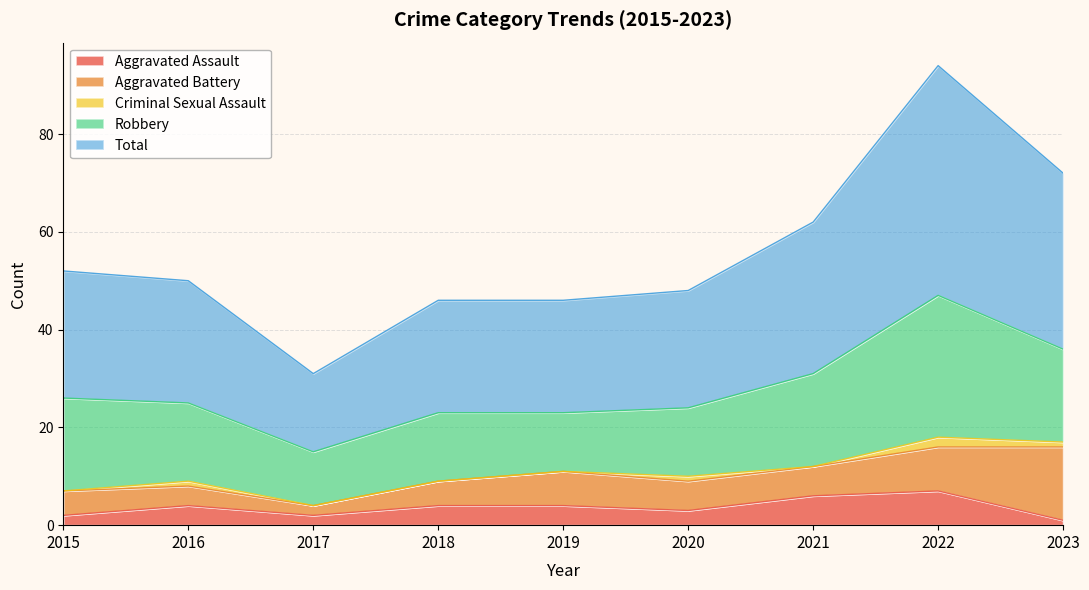

List the labels in order of Aggravated Battery value, smallest first.

2017, 2016, 2015, 2018, 2020, 2021, 2019, 2022, 2023